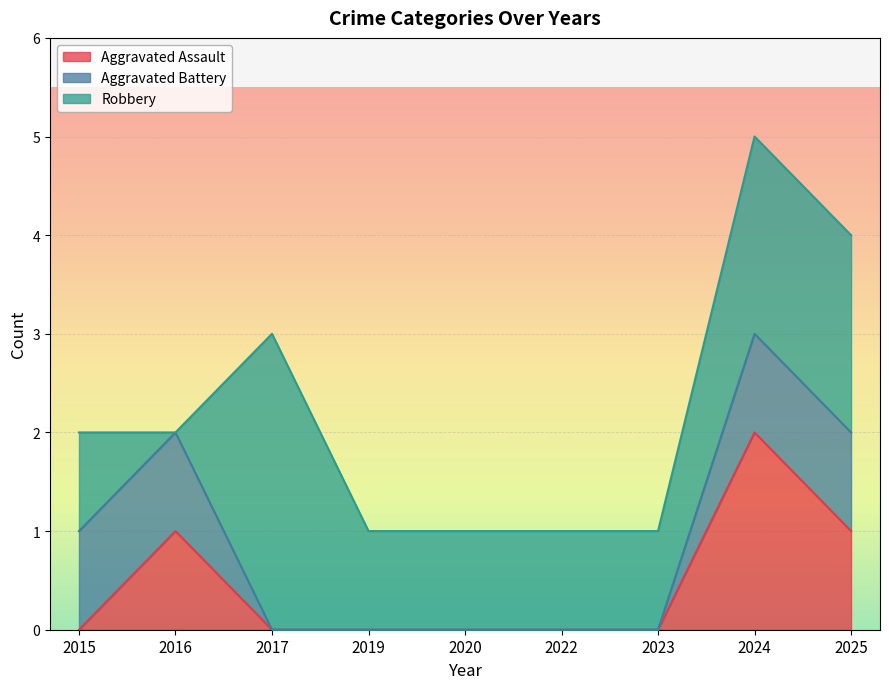

At which category is the sum across all series the highest?

2024